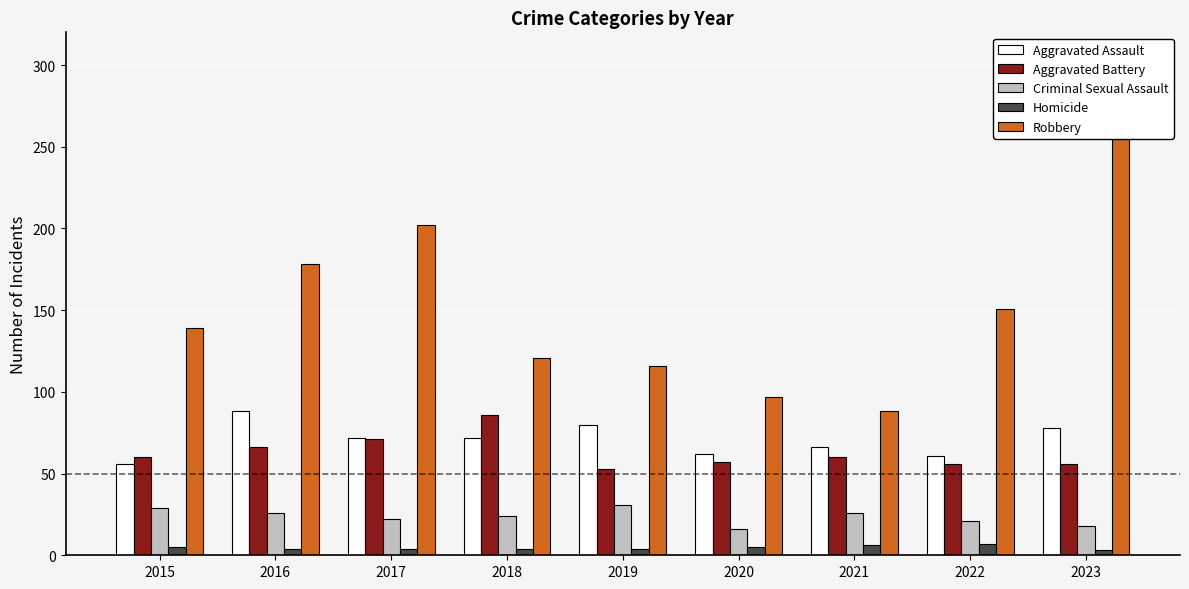

Reading left to right, what are all the values shown in this chart?

Aggravated Assault: 2015=56	2016=88	2017=72	2018=72	2019=80	2020=62	2021=66	2022=61	2023=78
Aggravated Battery: 2015=60	2016=66	2017=71	2018=86	2019=53	2020=57	2021=60	2022=56	2023=56
Criminal Sexual Assault: 2015=29	2016=26	2017=22	2018=24	2019=31	2020=16	2021=26	2022=21	2023=18
Homicide: 2015=5	2016=4	2017=4	2018=4	2019=4	2020=5	2021=6	2022=7	2023=3
Robbery: 2015=139	2016=178	2017=202	2018=121	2019=116	2020=97	2021=88	2022=151	2023=284